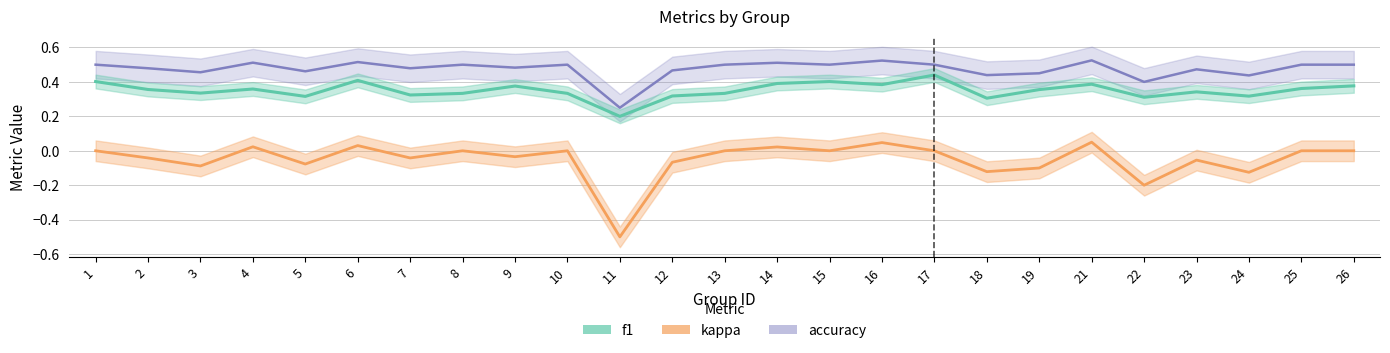

How many accuracy values are between 0 and 1?

25